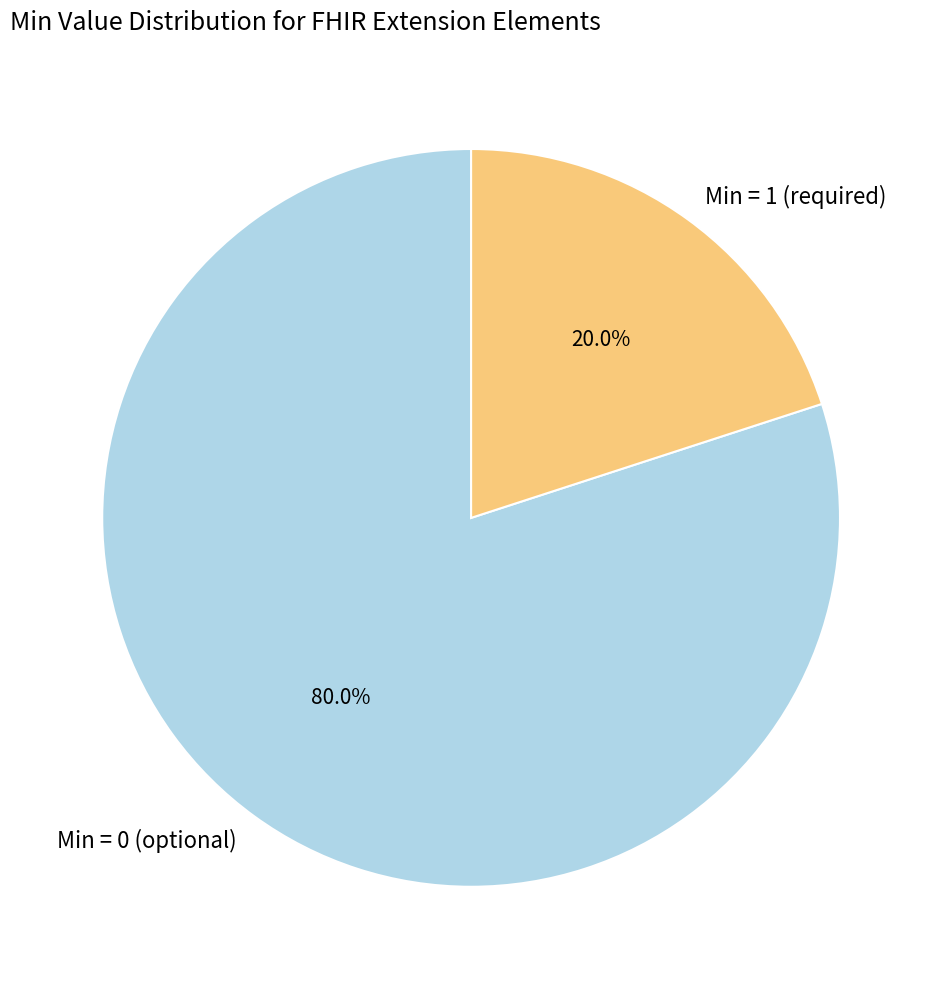

What is the smallest slice in the pie chart?

Min = 1 (required)